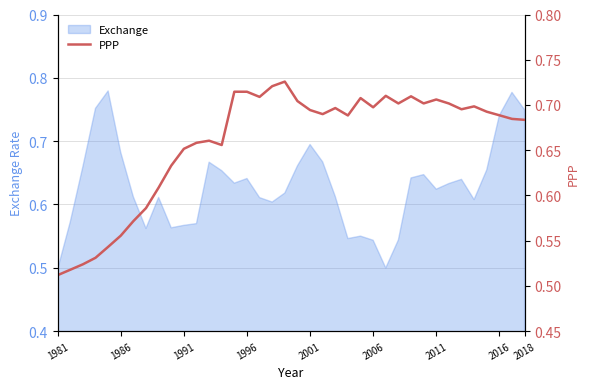

Where is the data nearest to the value 0?

1981